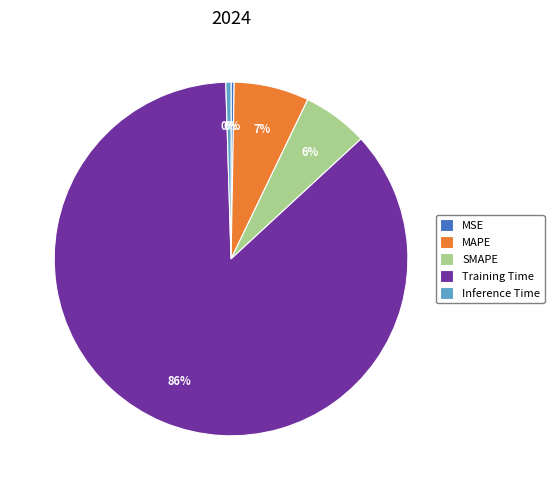

Which has a higher value, SMAPE or MSE?

SMAPE